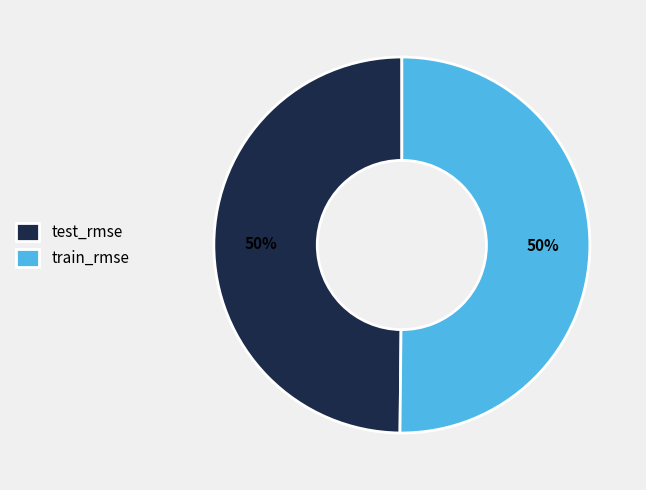

Is it true that test_rmse is 55% of the pie?

False